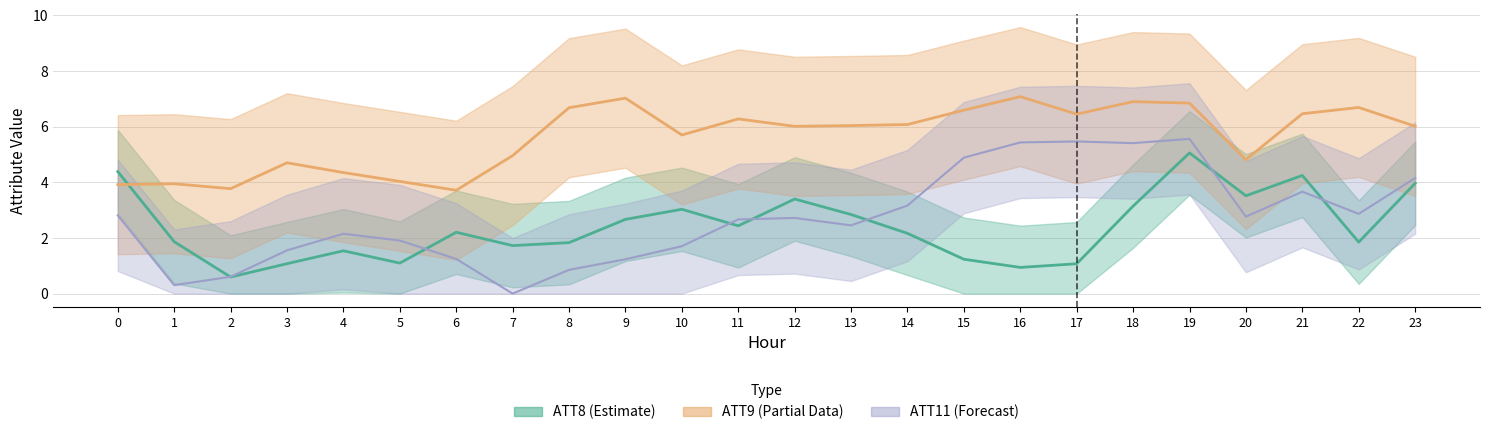

How many distinct data groups are displayed?

3